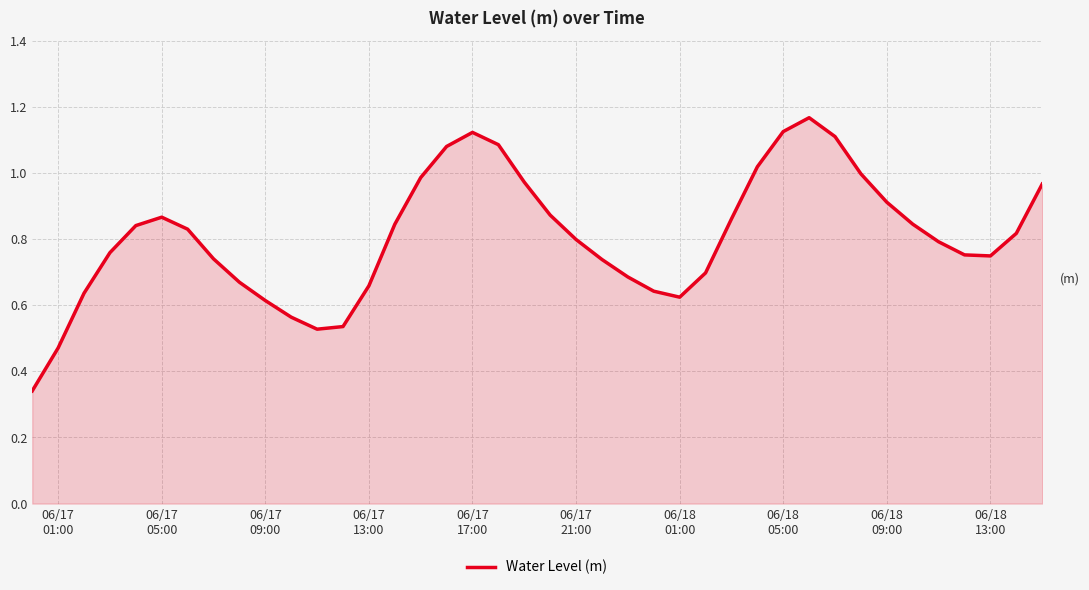

Does the chart have visible grid lines?

Yes